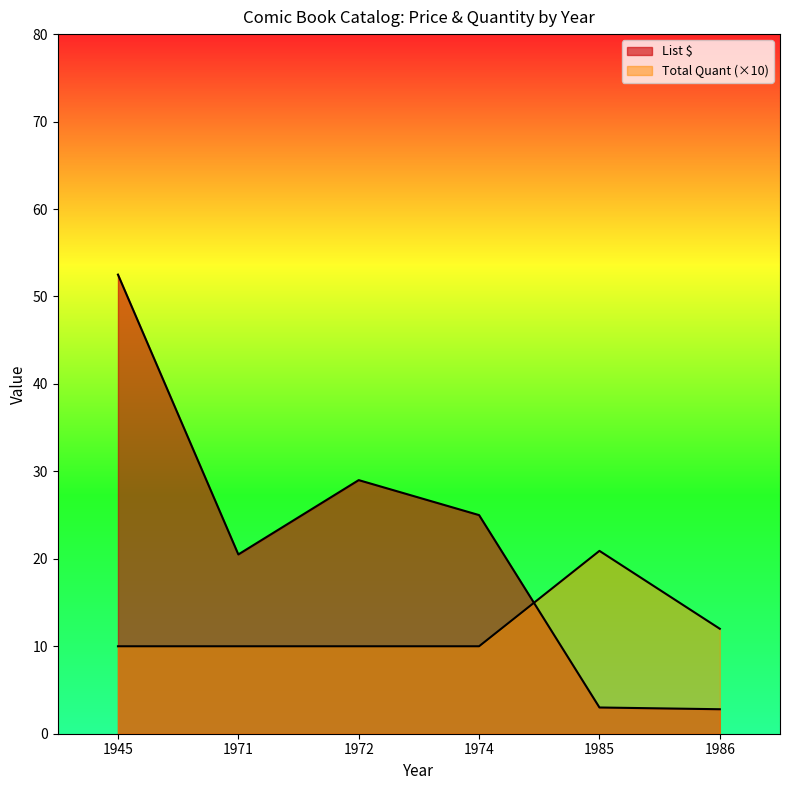

Which series has the largest total across all categories?

List $